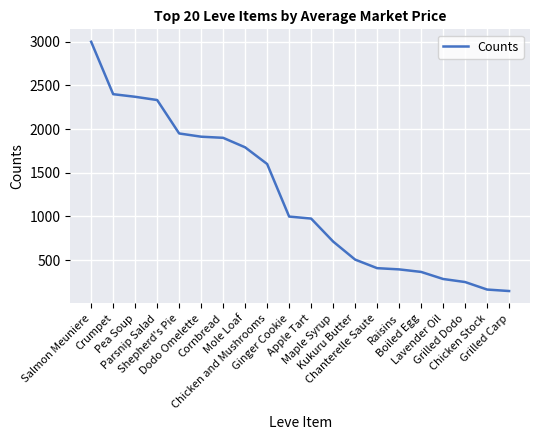

What is the approximate value at Maple Syrup, to the nearest 50?

700